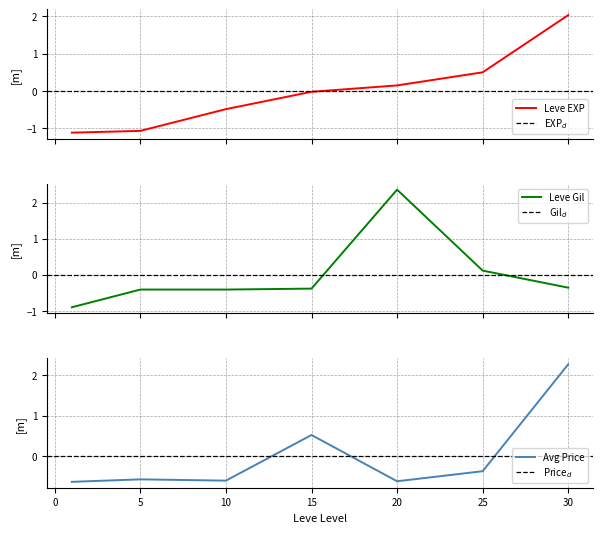

Read the currentAveragePrice value at 30.

2.3